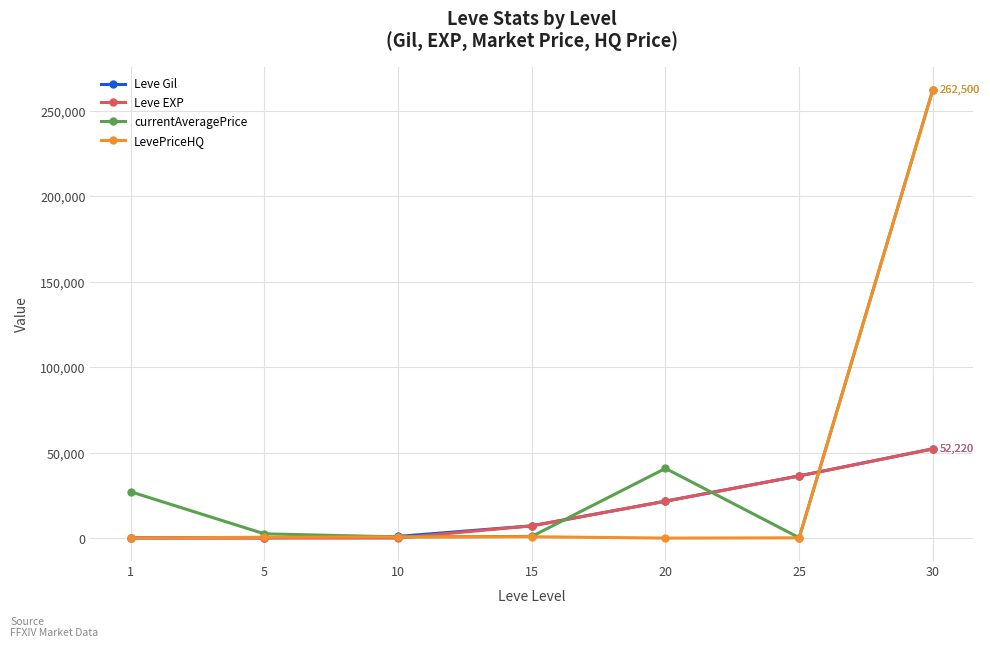

True or false: Leve Gil has more than 1 interior local peaks.

False